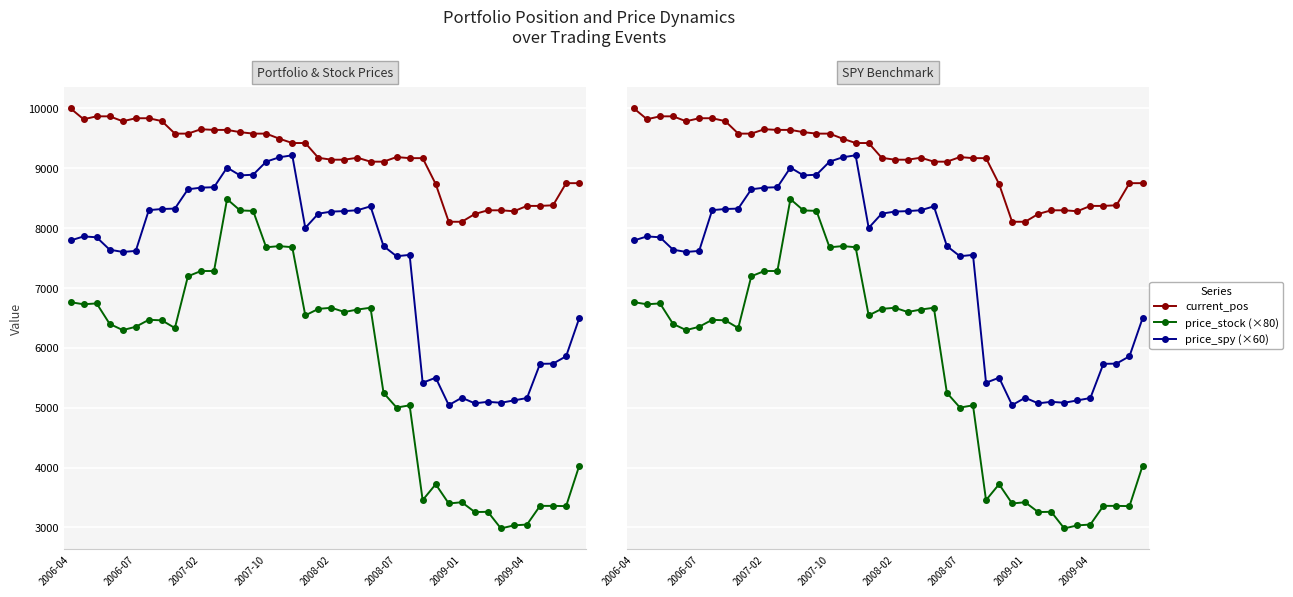

True or false: price_stock (×80) and current_pos cross at least once.

False